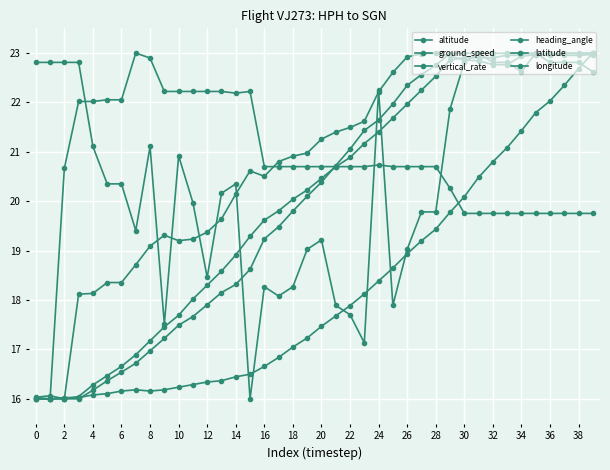

What is the highest value of the latitude series?

23.0